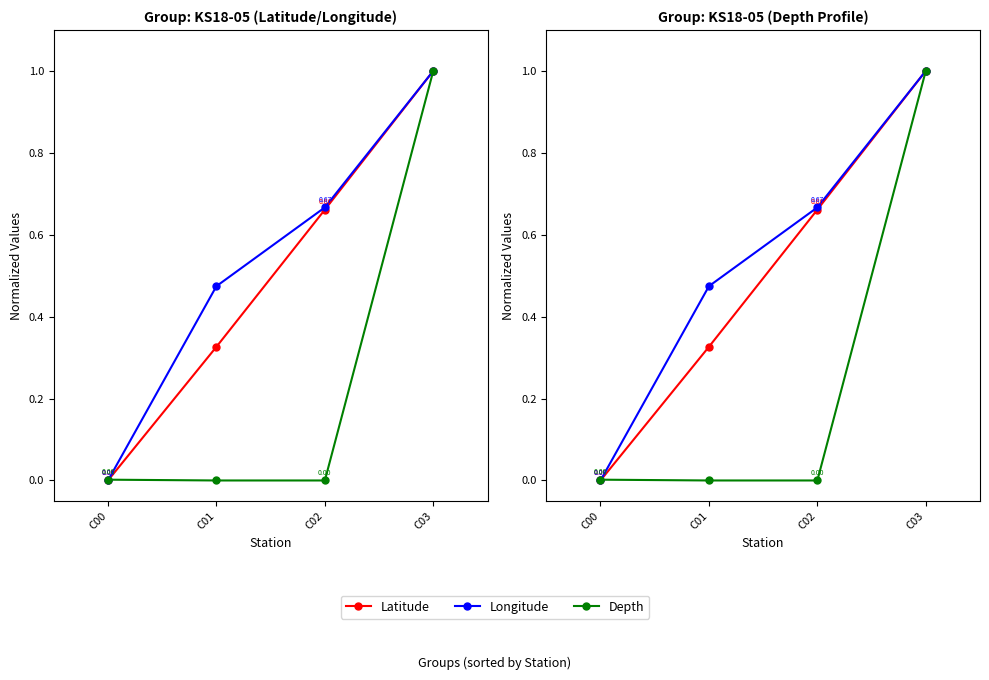

Which series has the largest total across all categories?

Longitude